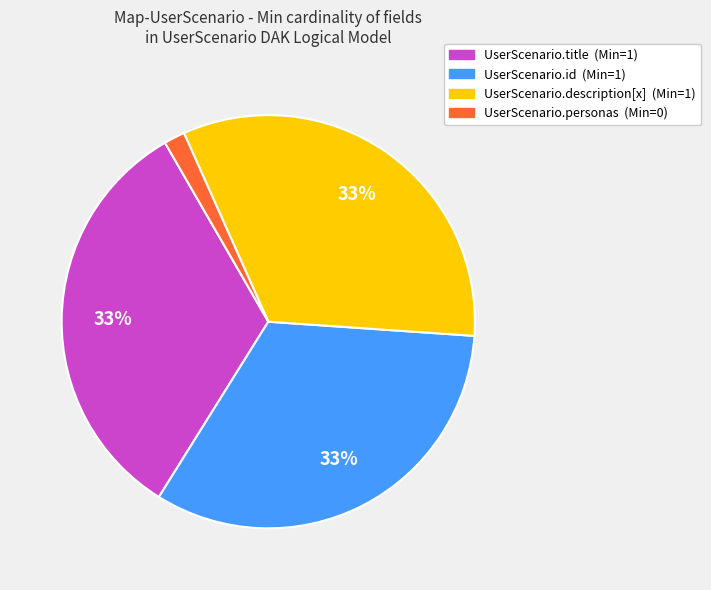

Does UserScenario.id account for over 50% of the chart?

No